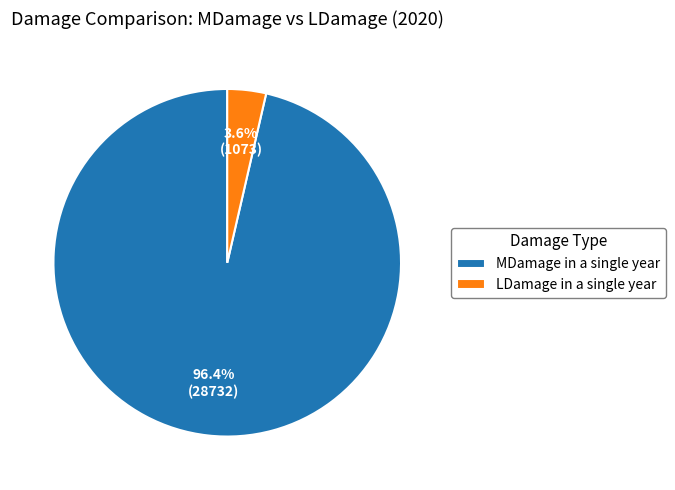

Is the sum of LDamage in a single year and MDamage in a single year greater than half?

Yes